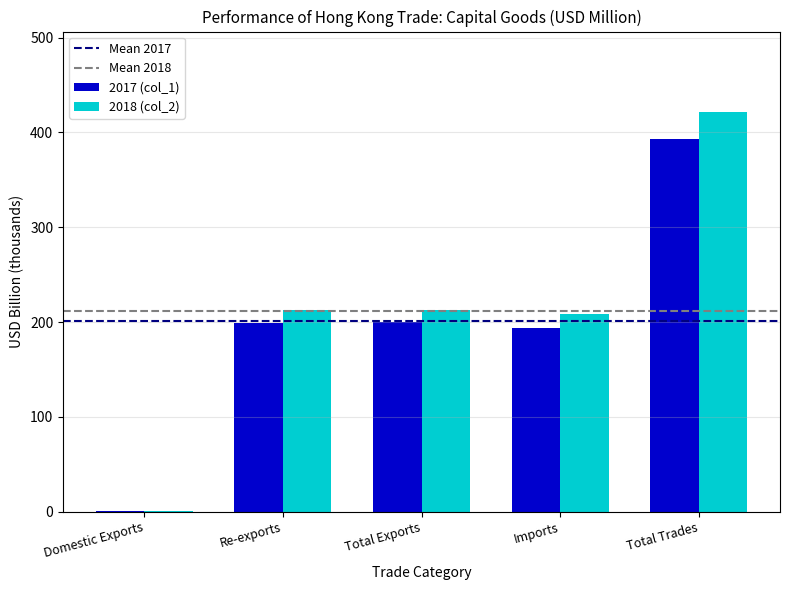

What is the sum of the 2018 (col_2) values at Total Exports and Total Trades?

634.9